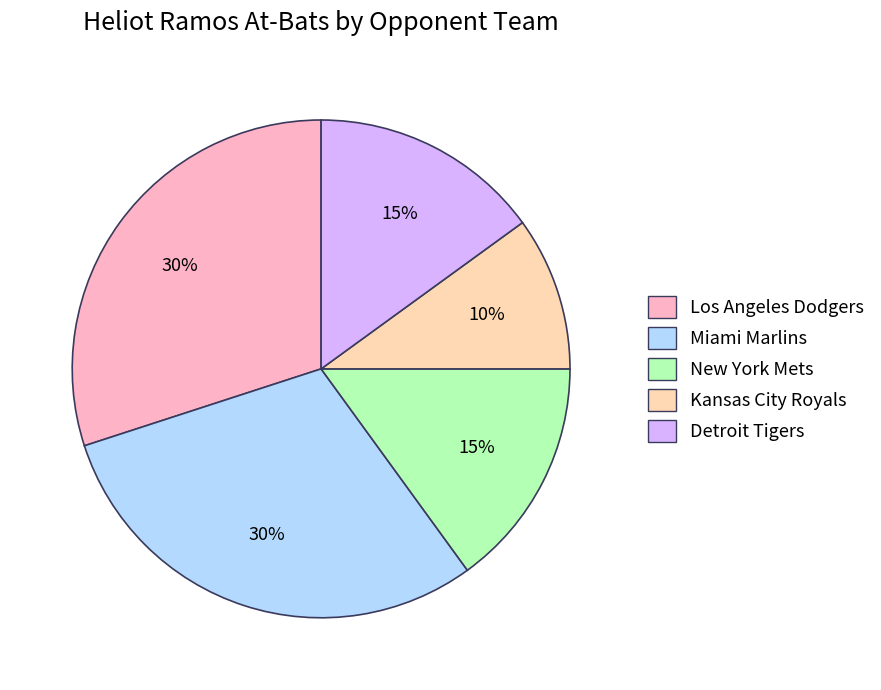

Which slice is the smallest?

Kansas City Royals